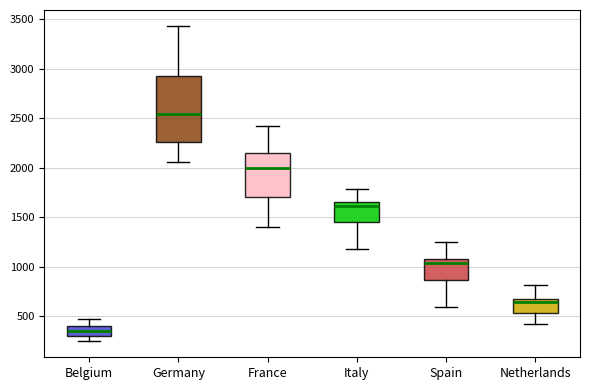

Which box is the tallest, from its lower edge to its upper edge?

Germany